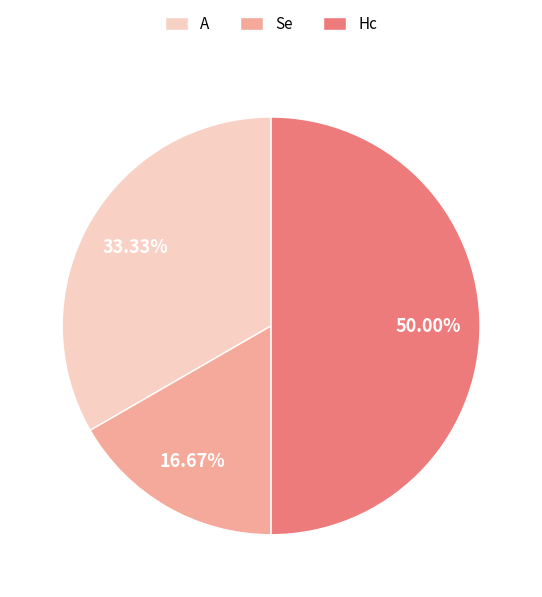

Count the number of slices in the pie.

3